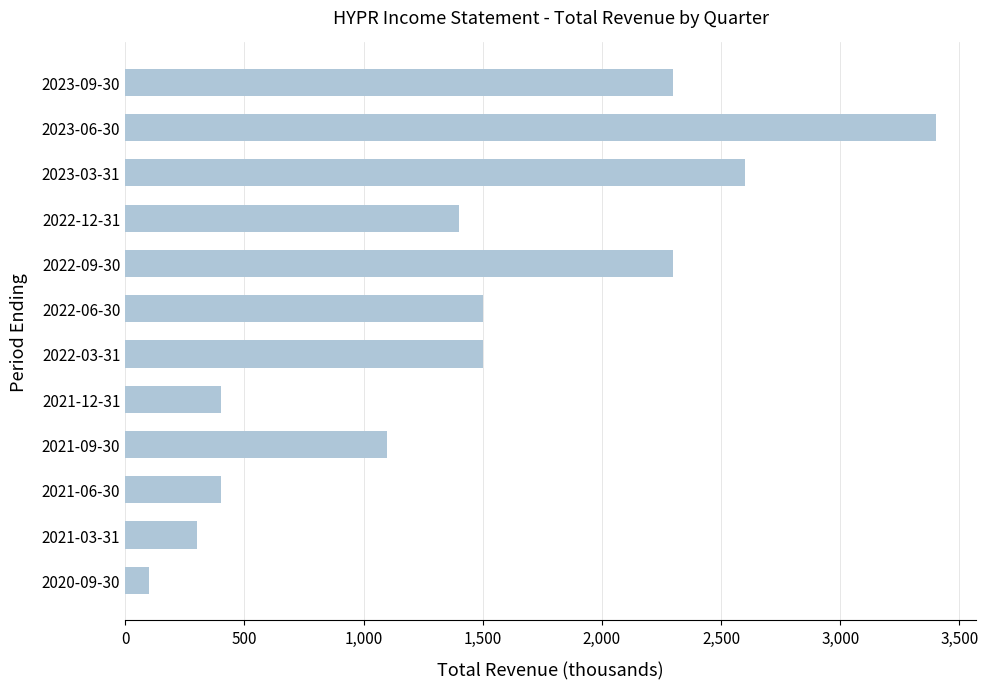

At which category does the chart reach its peak across all series?

2023-06-30